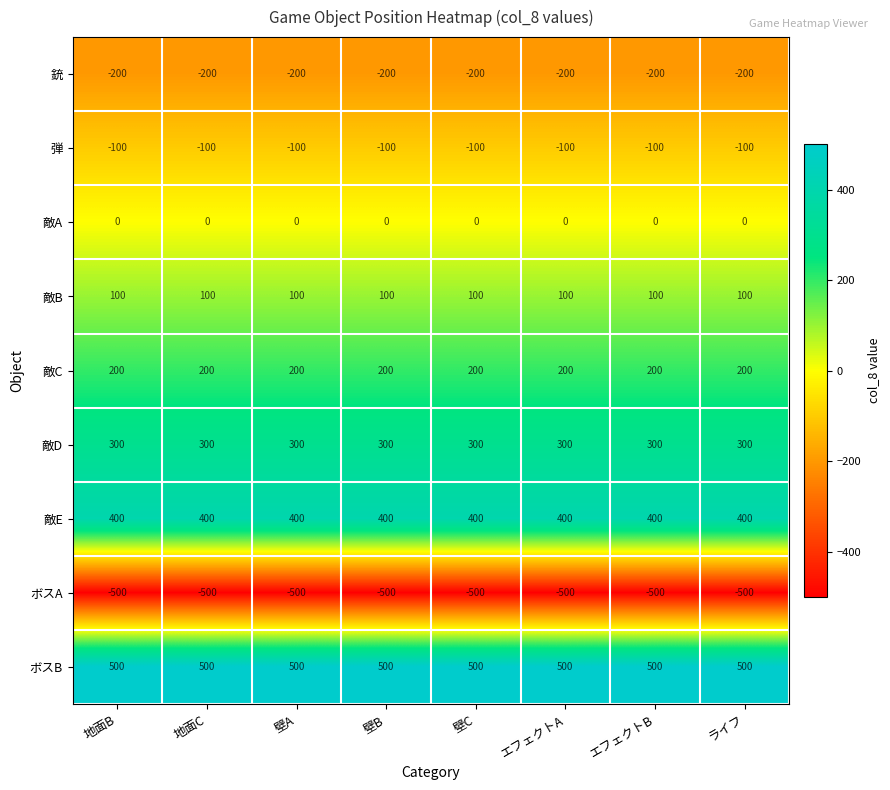

How many distinct data groups are displayed?

9